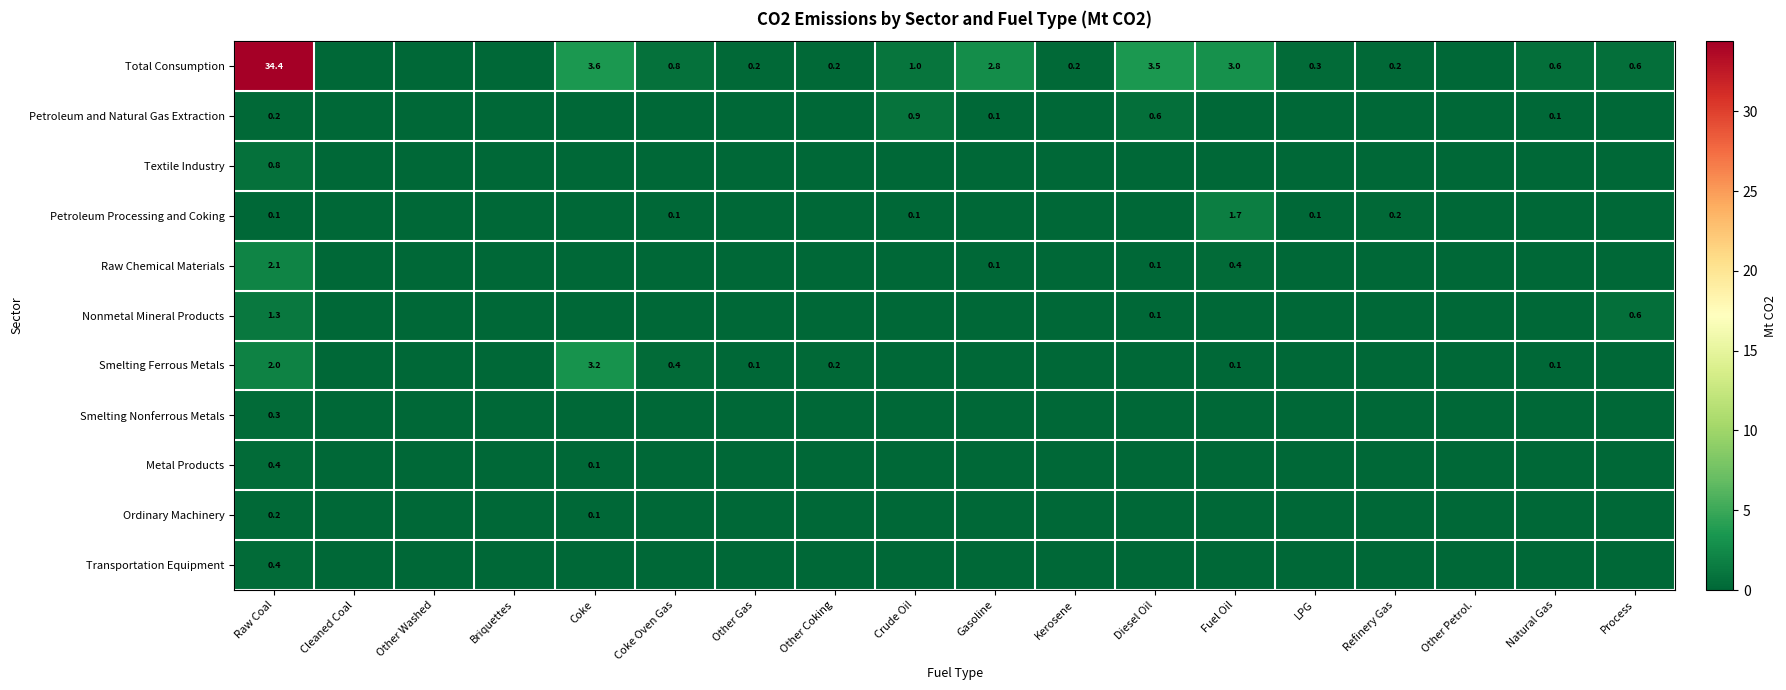

The value of Raw Chemical Materials at Gasoline is 0.1. True or false?

True